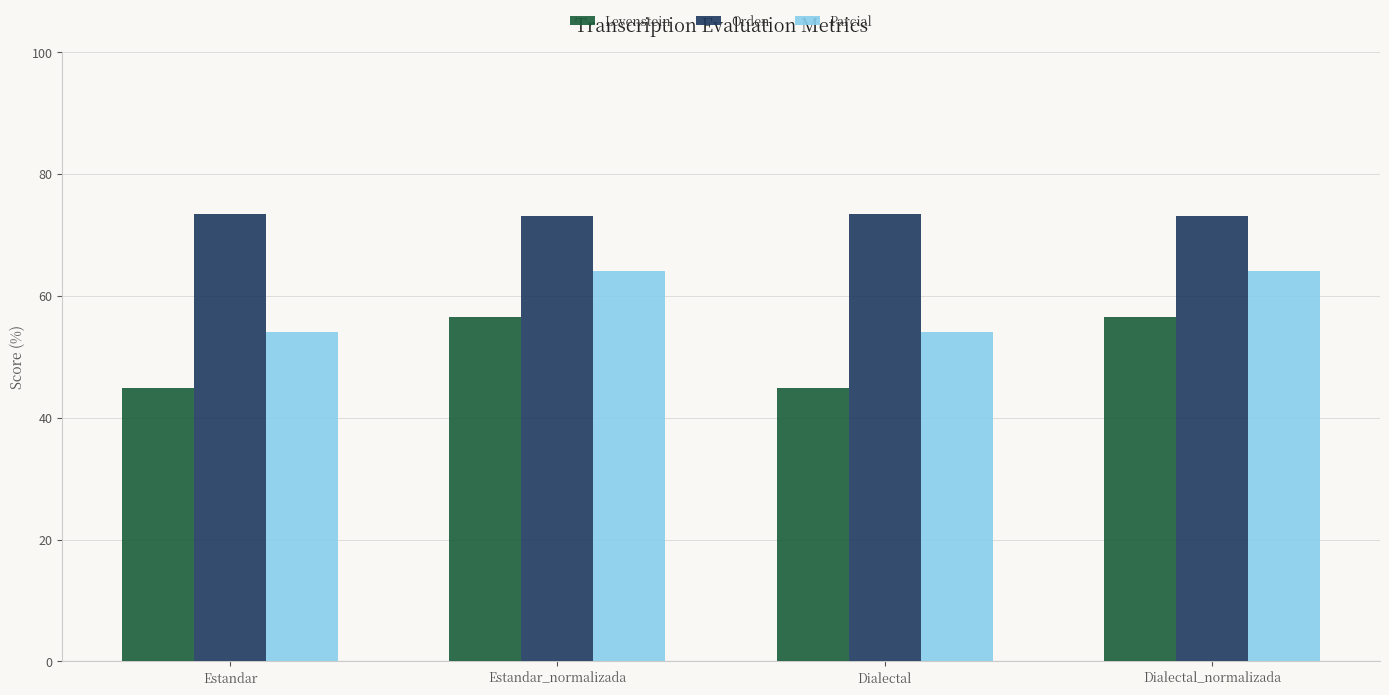

Does the chart contain any negative values?

No